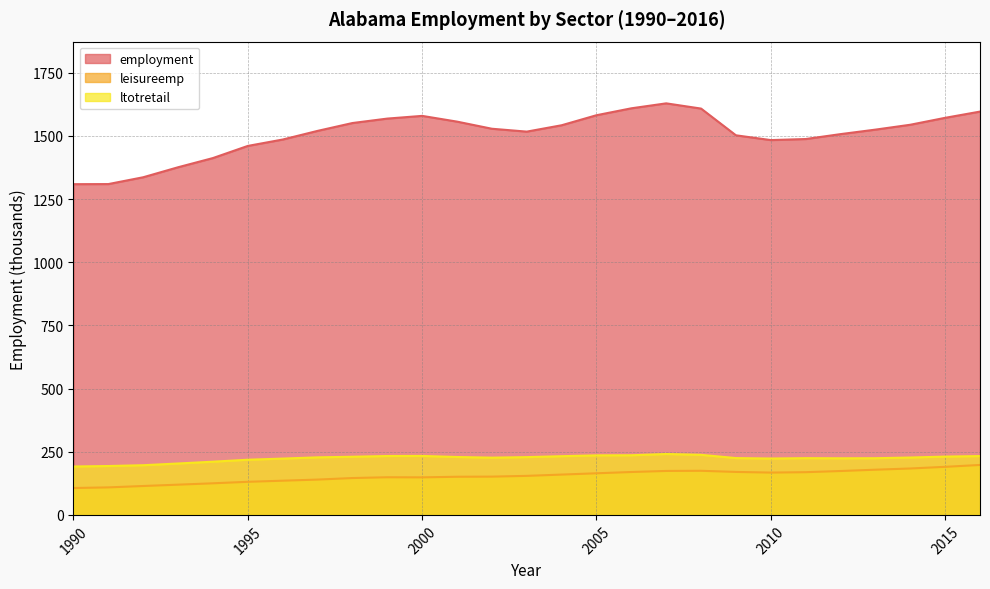

True or false: ltotretail and employment cross at least once.

False